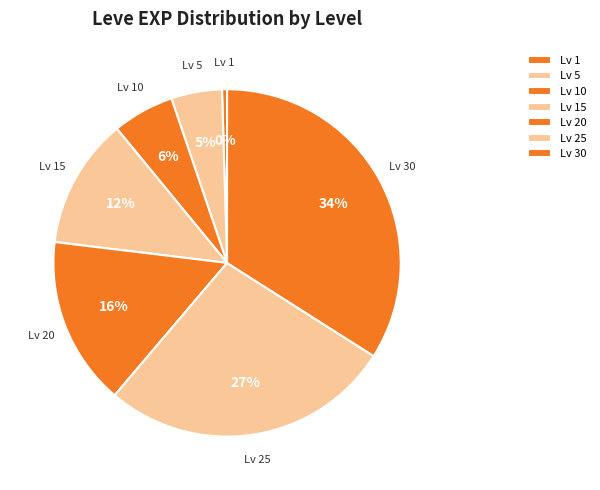

Which category has the biggest portion of the pie?

Lv 30